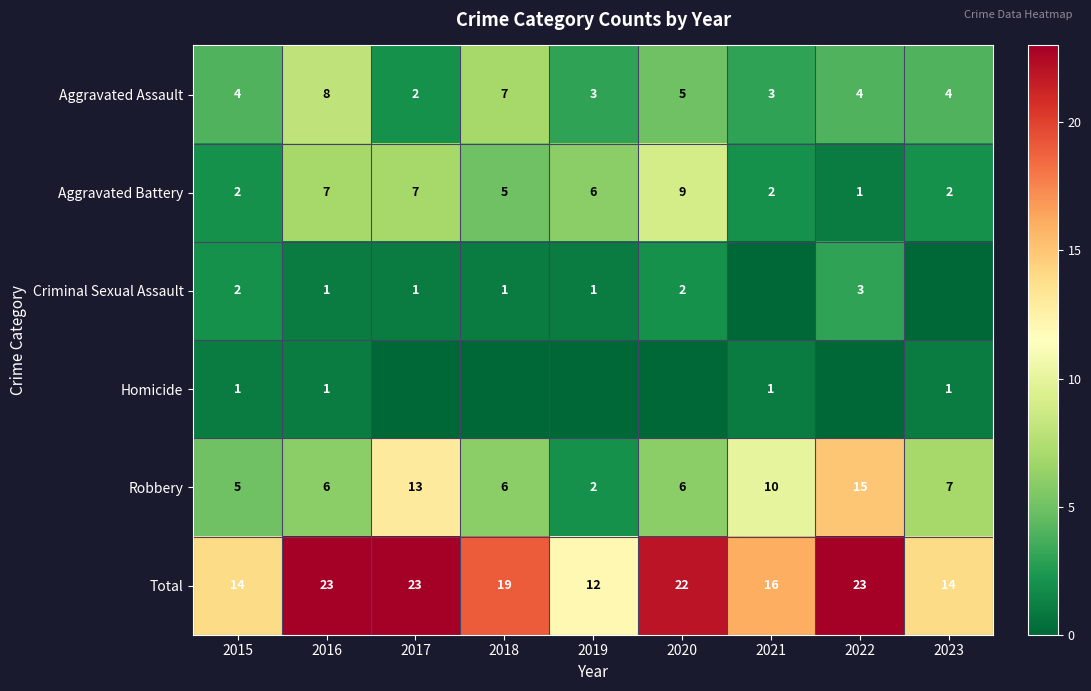

What is the sum of the Total values at 2020 and 2017?

45